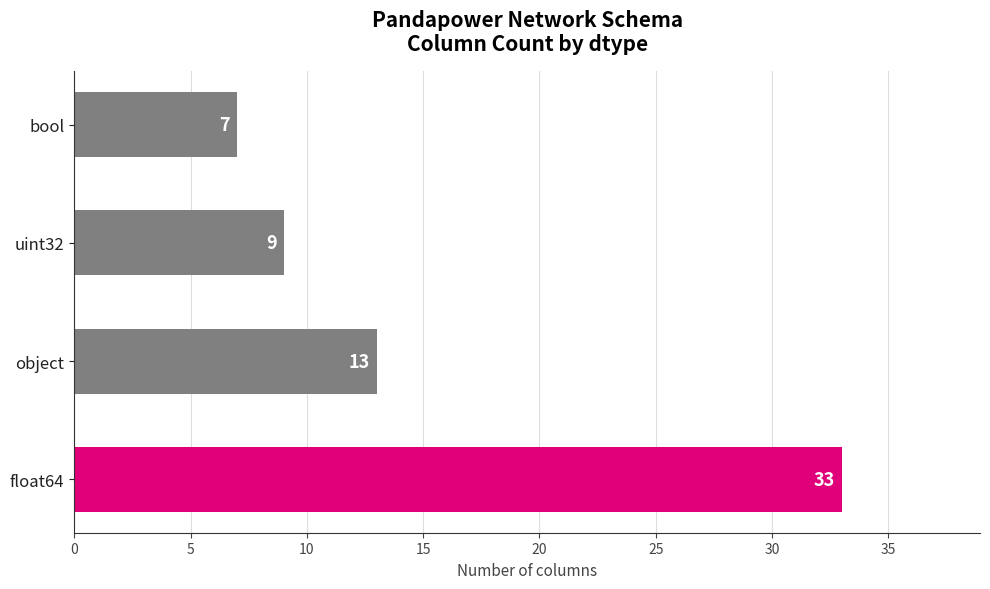

How many categories are shown in the chart?

4